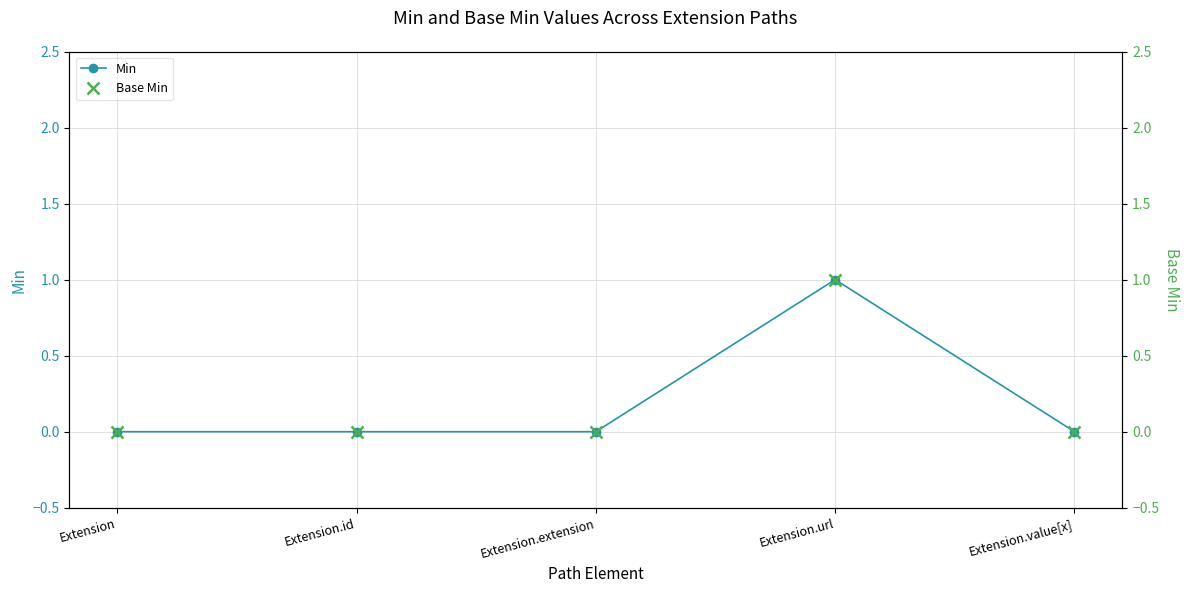

Does the chart have visible grid lines?

Yes